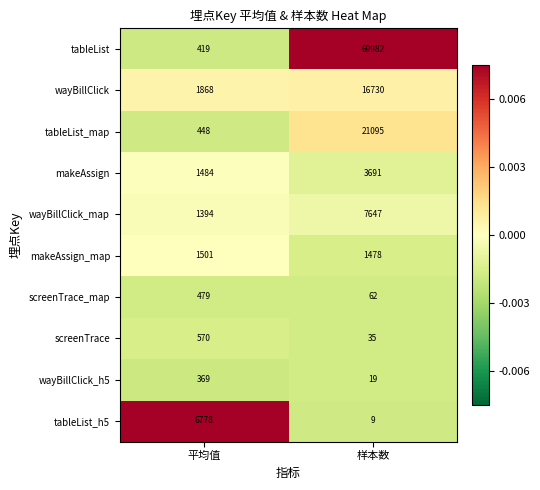

Which series has the largest total across all categories?

tableList